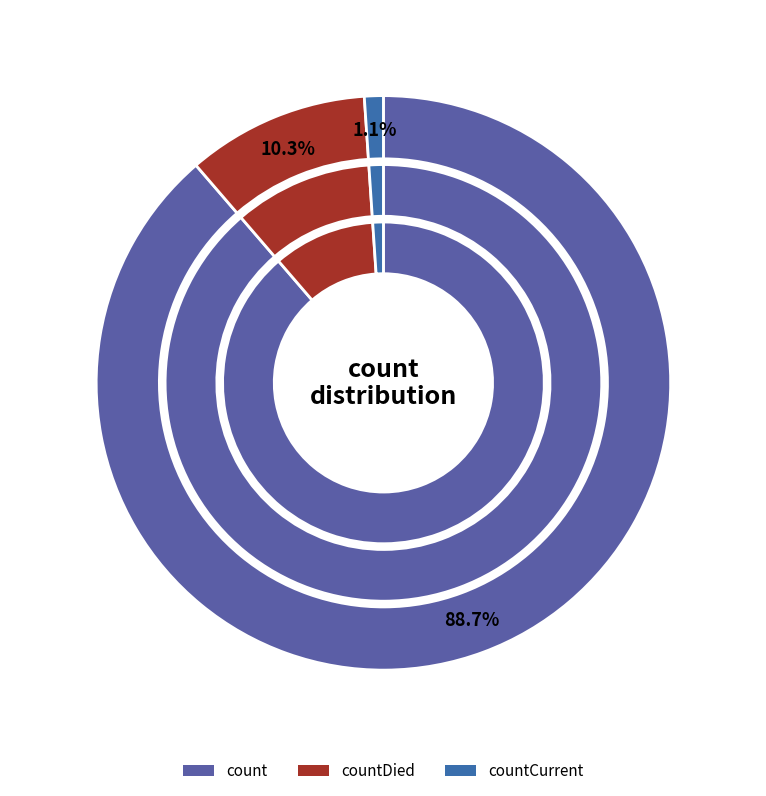

Is it true that countDied is 1% of the pie?

False